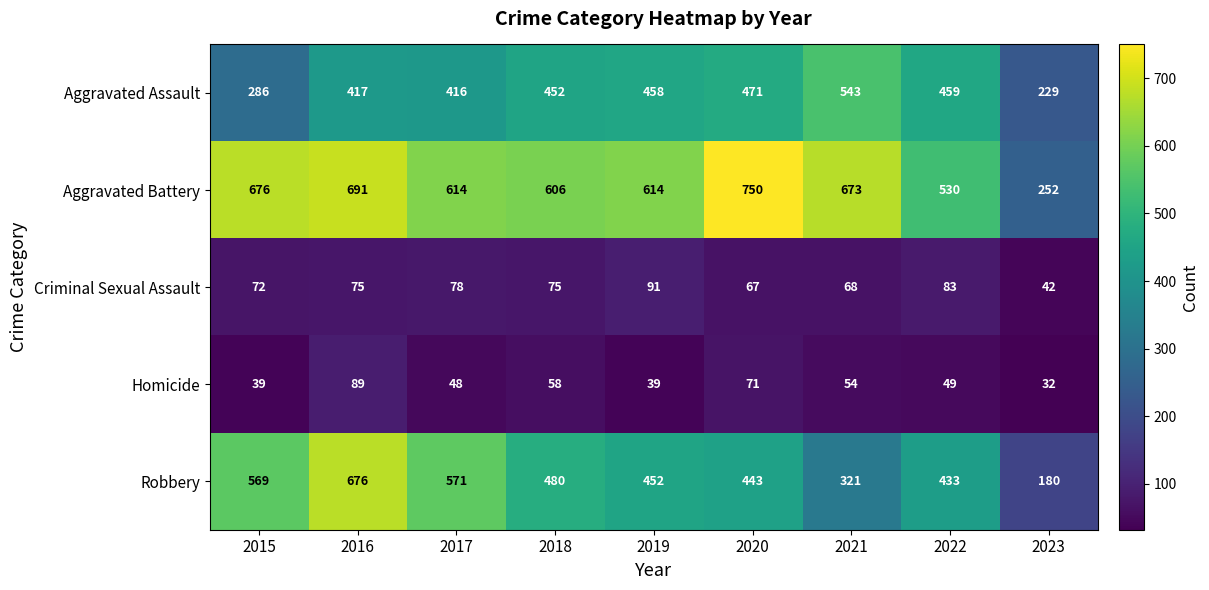

What is the average value of the Criminal Sexual Assault series?

72